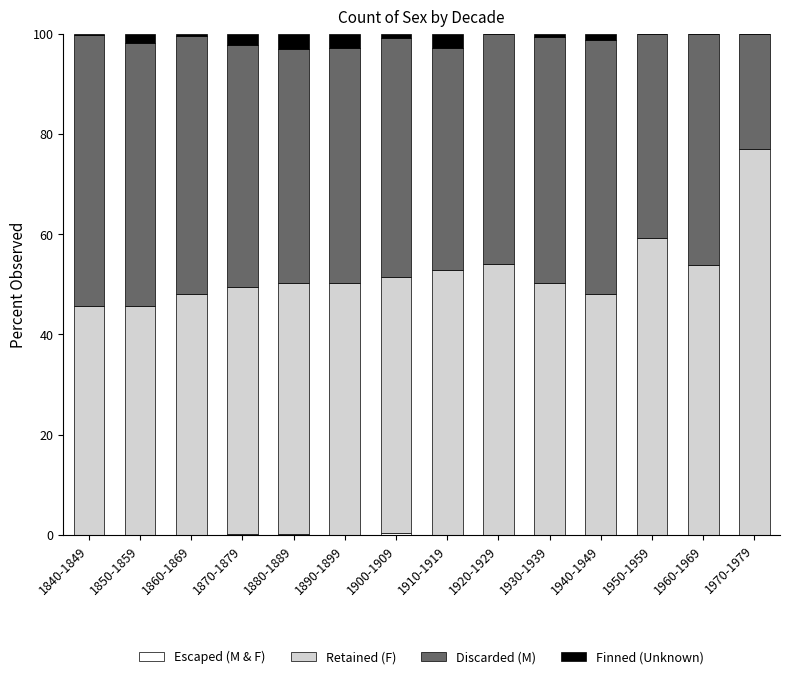

What is the total value across all series at 1920-1929?

100.0